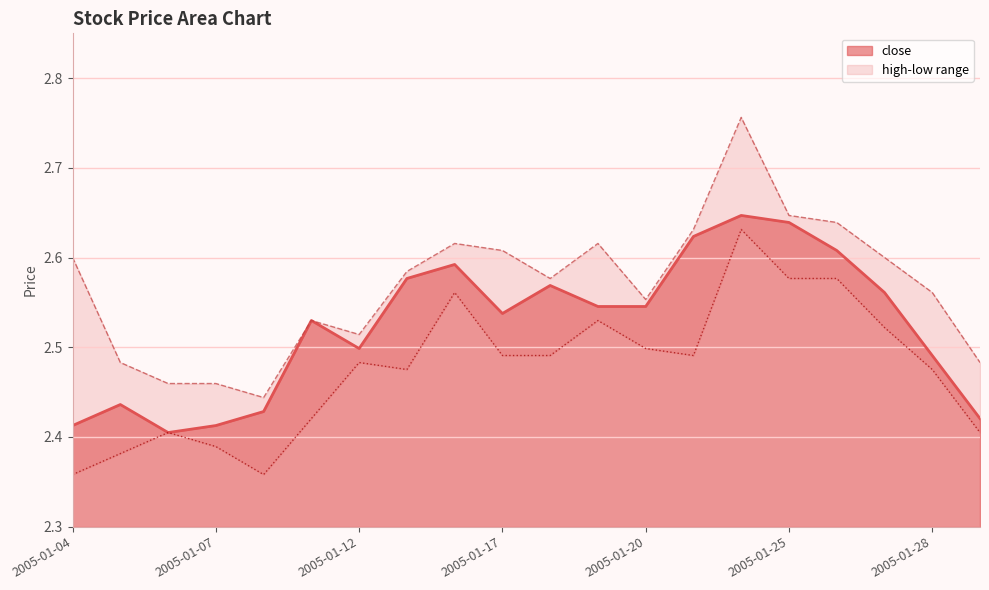

At which category does the chart reach its peak across all series?

14